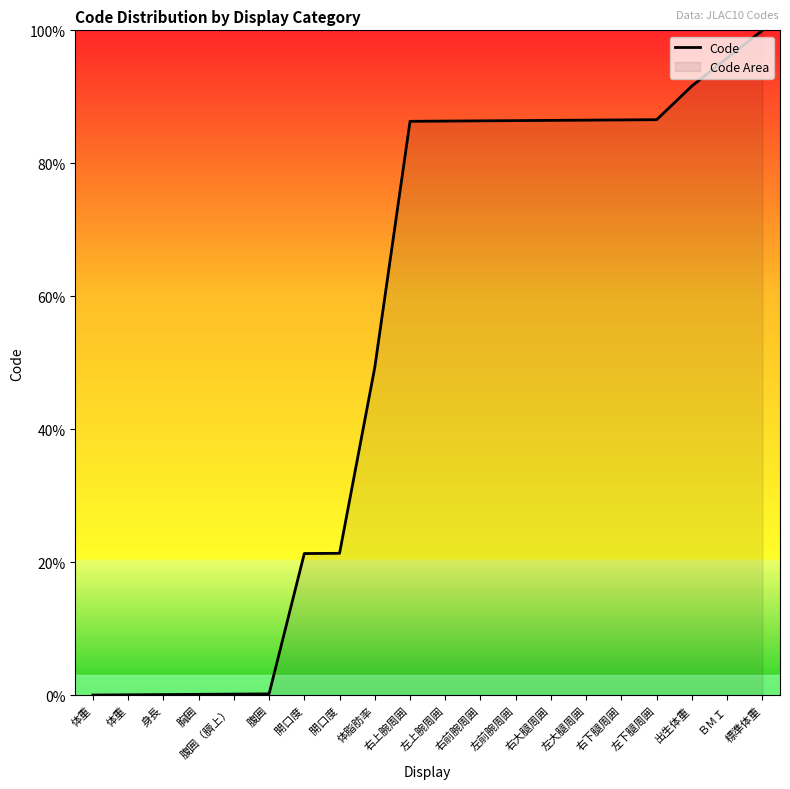

How many data points are less than 86?

9